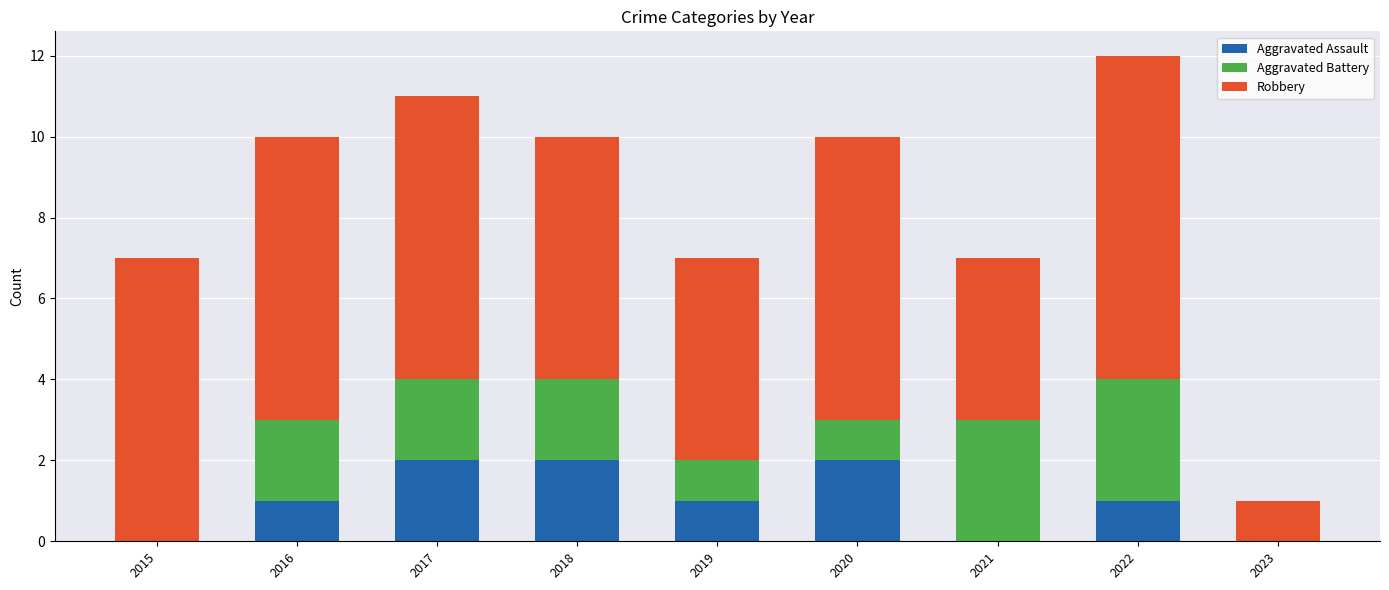

What are all the series names shown in the legend?

Aggravated Assault, Aggravated Battery, Robbery